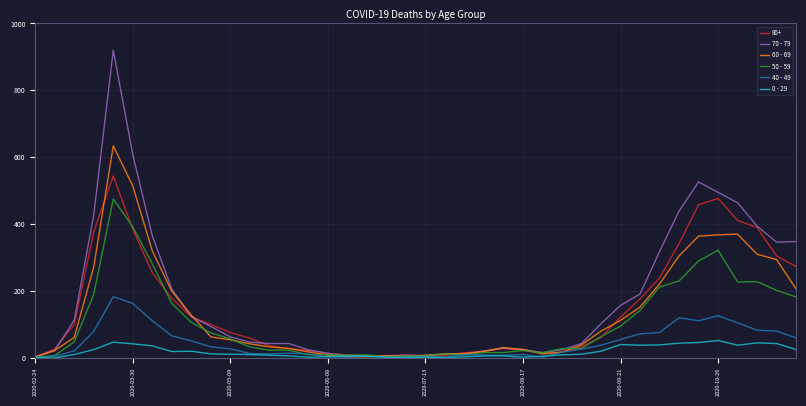

Rank the series by their maximum value, from lowest to highest.

0 - 29, 40 - 49, 50 - 59, 80+, 60 - 69, 70 - 79